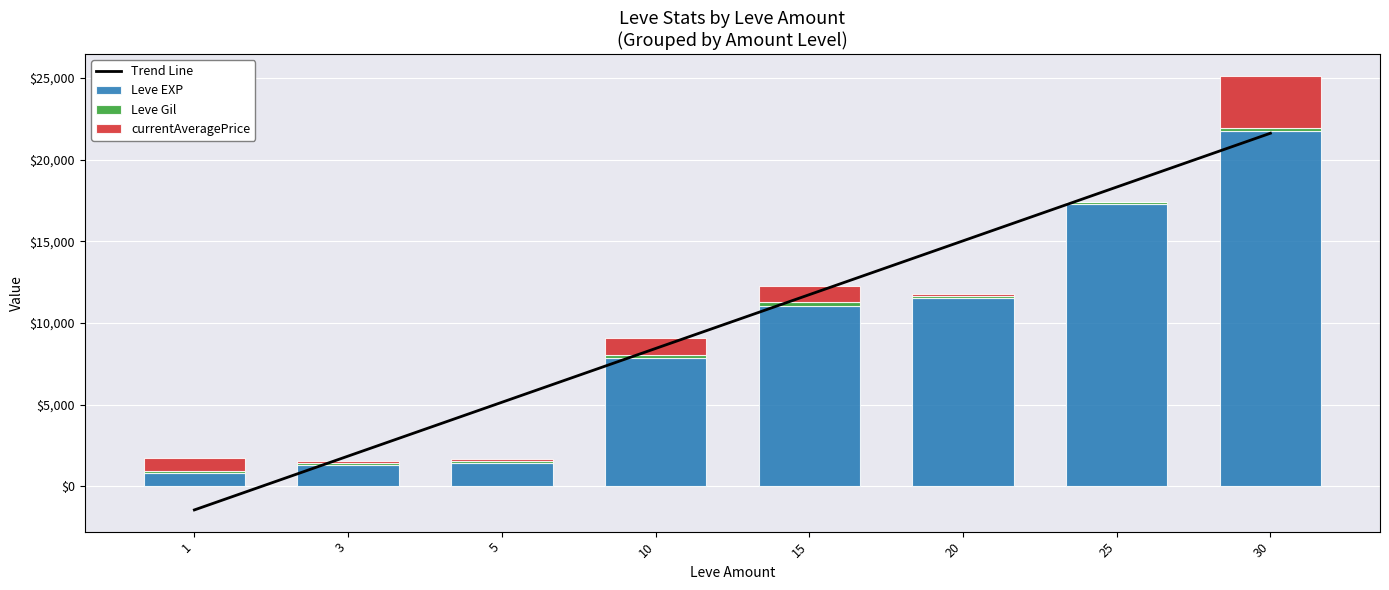

What is the sum of all Leve EXP values?

73080.0